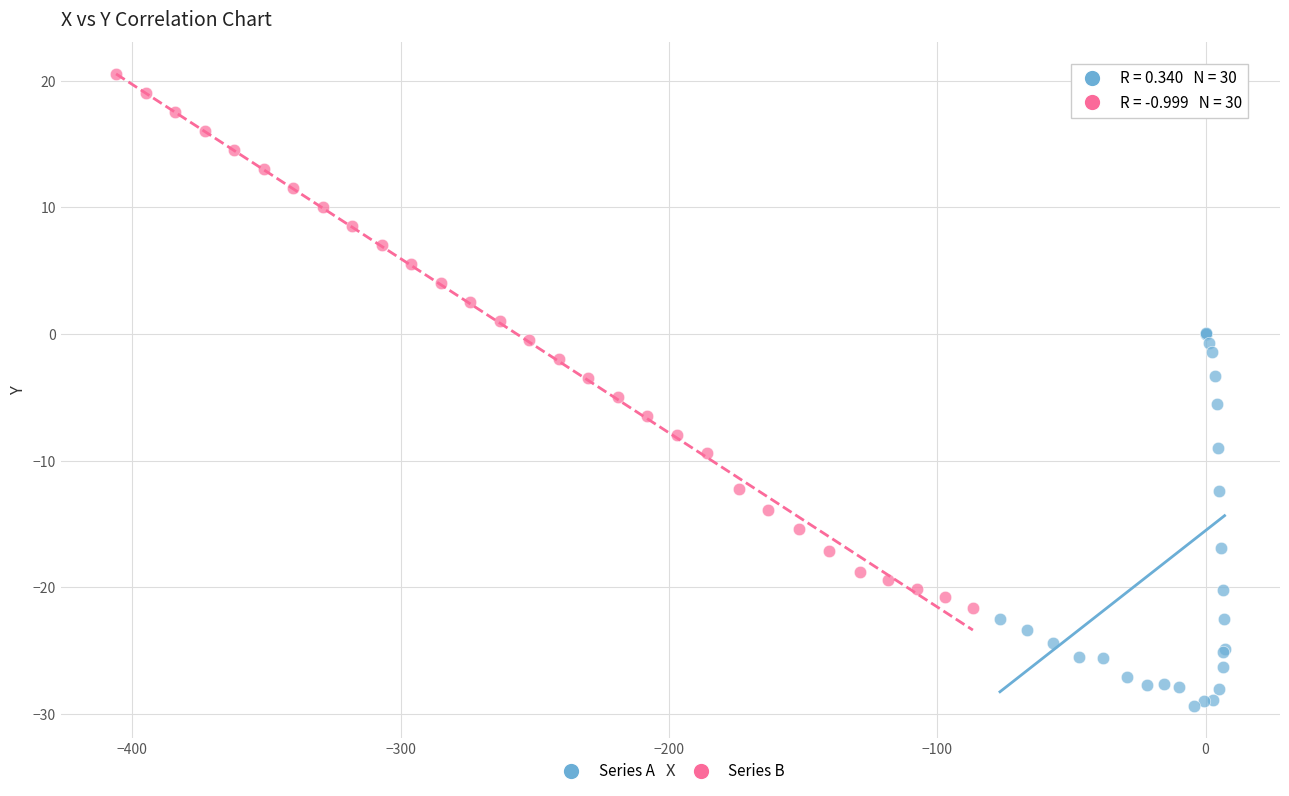

Which series reaches the minimum Y coordinate?

Series A